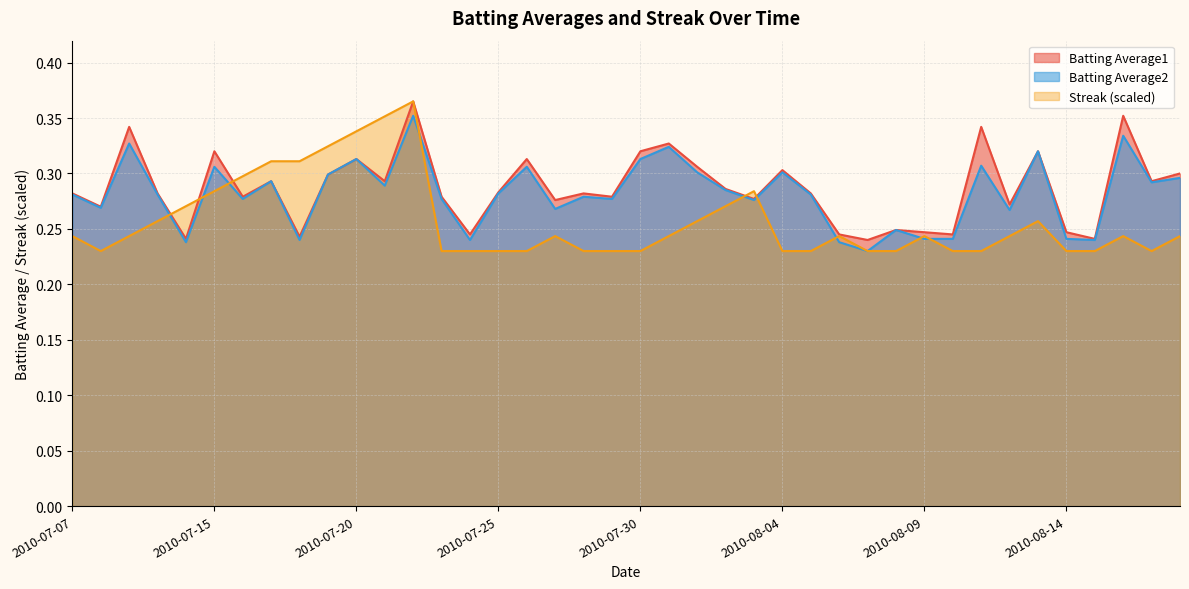

At which category is the sum across all series the highest?

2010-07-22